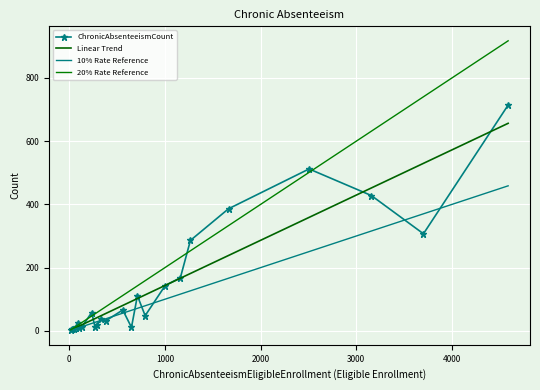

Which series has the largest total across all categories?

20% Rate Reference